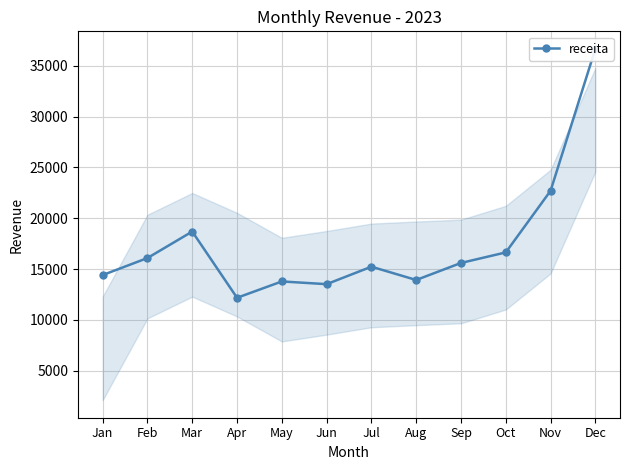

Where is the first local minimum?

Apr